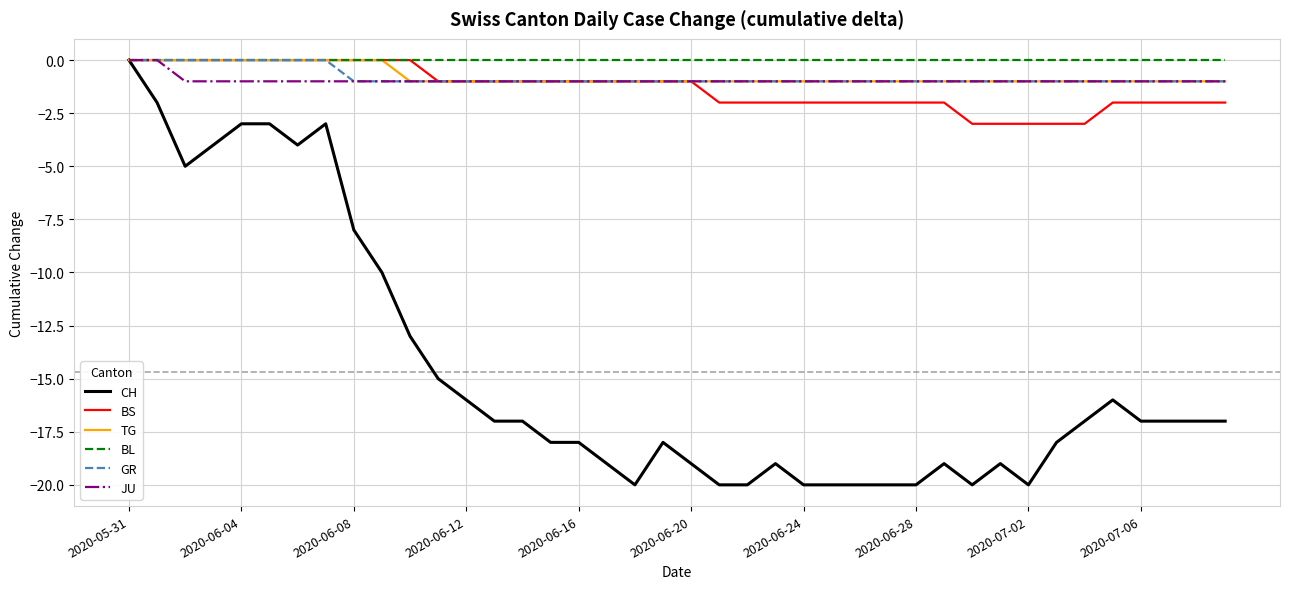

Reading left to right, list all the values displayed in this chart.

CH: 0	-2	-5	-4	-3	-3	-4	-3	-8	-10	-13	-15	-16	-17	-17	-18	-18	-19	-20	-18	-19	-20	-20	-19	-20	-20	-20	-20	-20	-19	-20	-19	-20	-18	-17	-16	-17	-17	-17	-17
BS: 0	0	0	0	0	0	0	0	0	0	0	-1	-1	-1	-1	-1	-1	-1	-1	-1	-1	-2	-2	-2	-2	-2	-2	-2	-2	-2	-3	-3	-3	-3	-3	-2	-2	-2	-2	-2
TG: 0	0	0	0	0	0	0	0	0	0	-1	-1	-1	-1	-1	-1	-1	-1	-1	-1	-1	-1	-1	-1	-1	-1	-1	-1	-1	-1	-1	-1	-1	-1	-1	-1	-1	-1	-1	-1
BL: 0	0	0	0	0	0	0	0	0	0	0	0	0	0	0	0	0	0	0	0	0	0	0	0	0	0	0	0	0	0	0	0	0	0	0	0	0	0	0	0
GR: 0	0	0	0	0	0	0	0	-1	-1	-1	-1	-1	-1	-1	-1	-1	-1	-1	-1	-1	-1	-1	-1	-1	-1	-1	-1	-1	-1	-1	-1	-1	-1	-1	-1	-1	-1	-1	-1
JU: 0	0	-1	-1	-1	-1	-1	-1	-1	-1	-1	-1	-1	-1	-1	-1	-1	-1	-1	-1	-1	-1	-1	-1	-1	-1	-1	-1	-1	-1	-1	-1	-1	-1	-1	-1	-1	-1	-1	-1